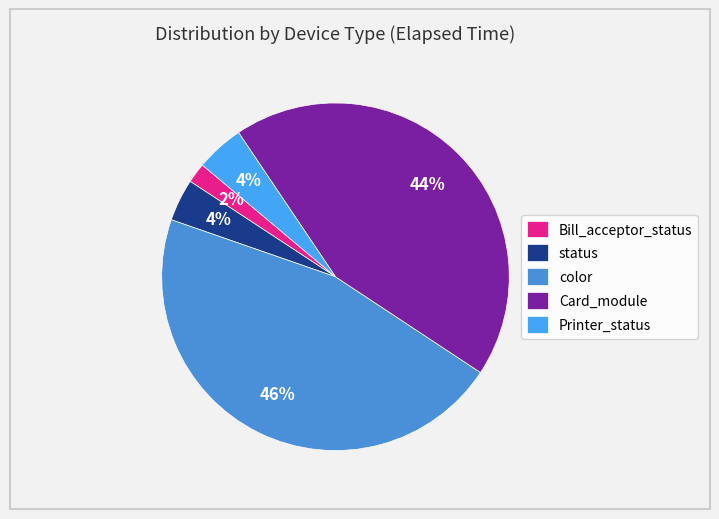

How many slices are in this pie chart?

5